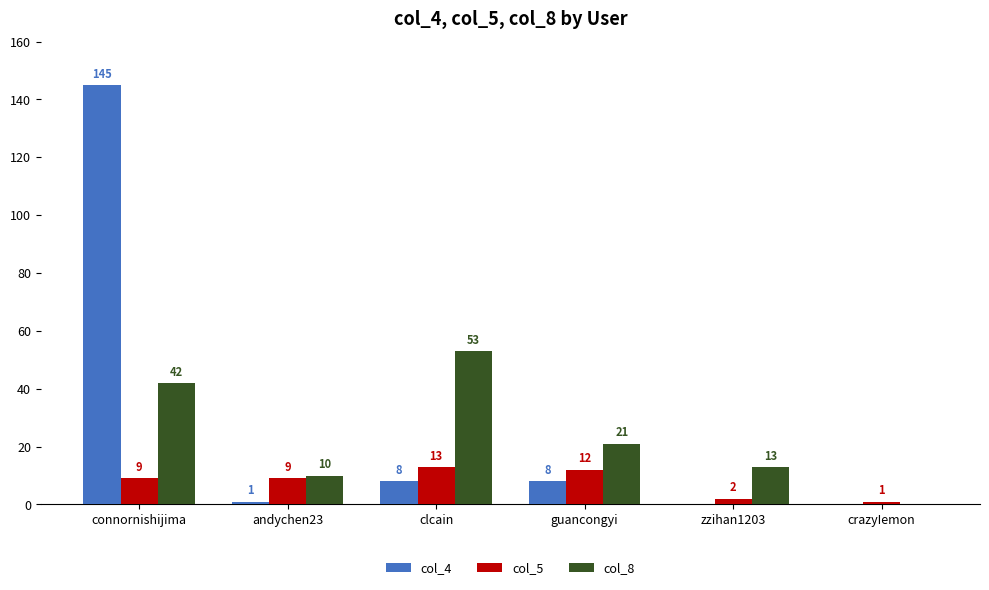

What is the sum of the col_8 values at clcain and andychen23?

63